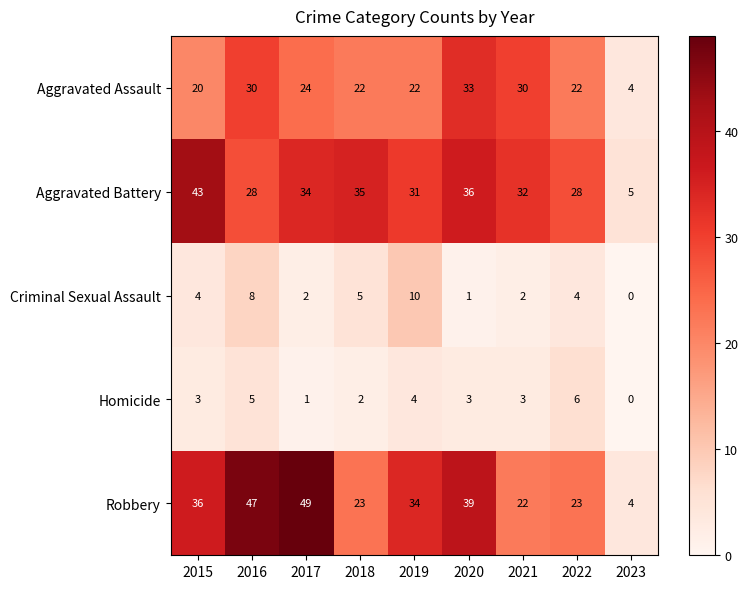

At how many categories does at least one series exceed 26?

8